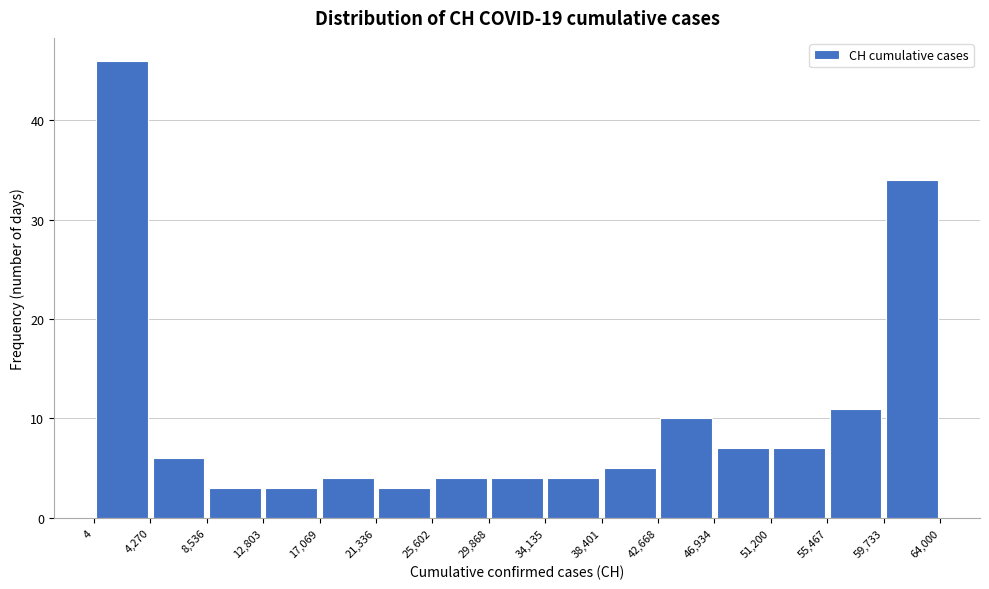

Which range on the x-axis has the tallest bar?

4 to 4,270